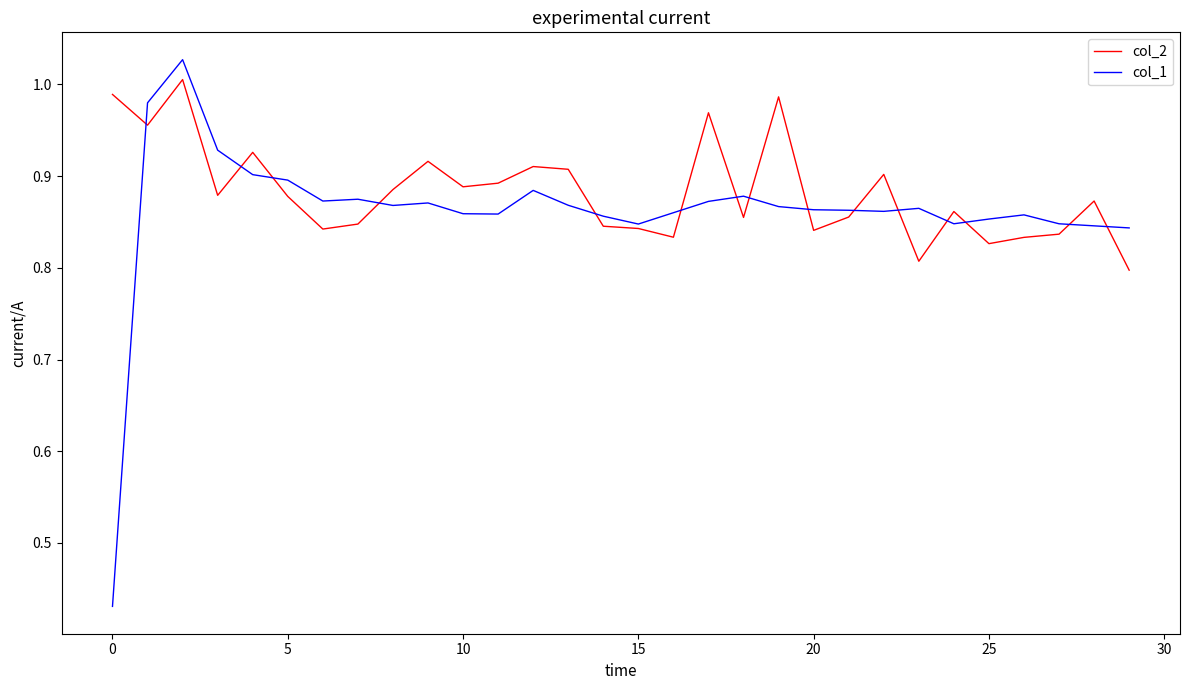

Which series has the widest spread of values?

col_1